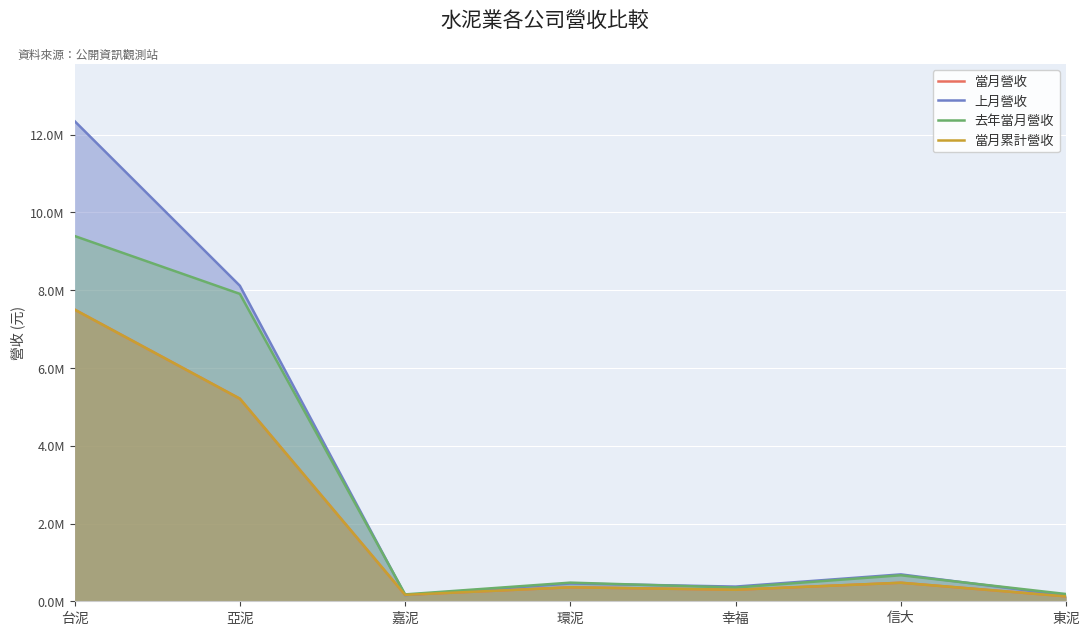

What is the maximum value shown in the chart?

12349908